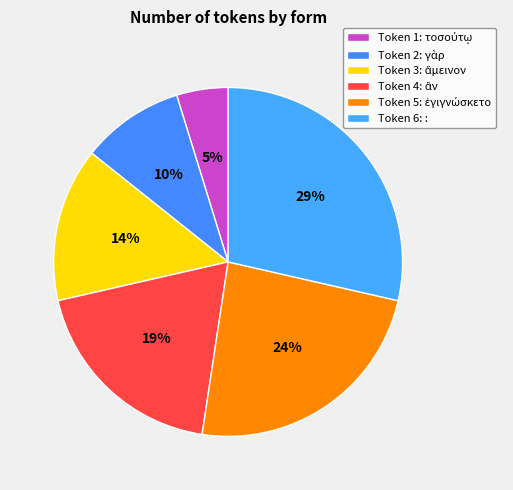

Is there a majority slice in this chart?

No